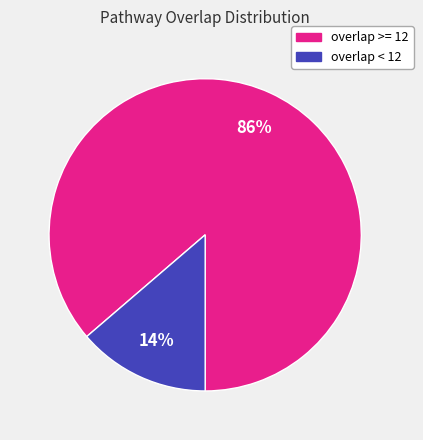

Is there a majority slice in this chart?

Yes